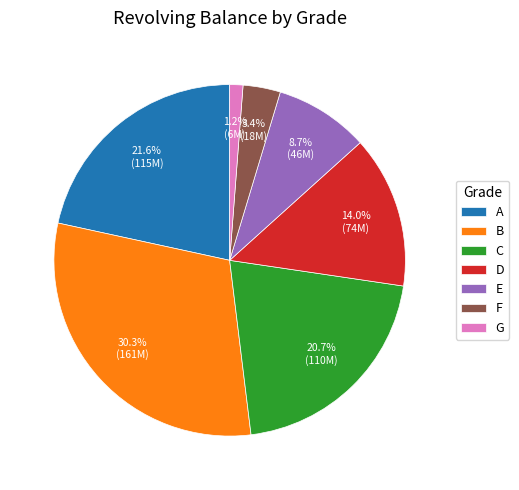

What percentage is the F slice, to the nearest percent?

3%